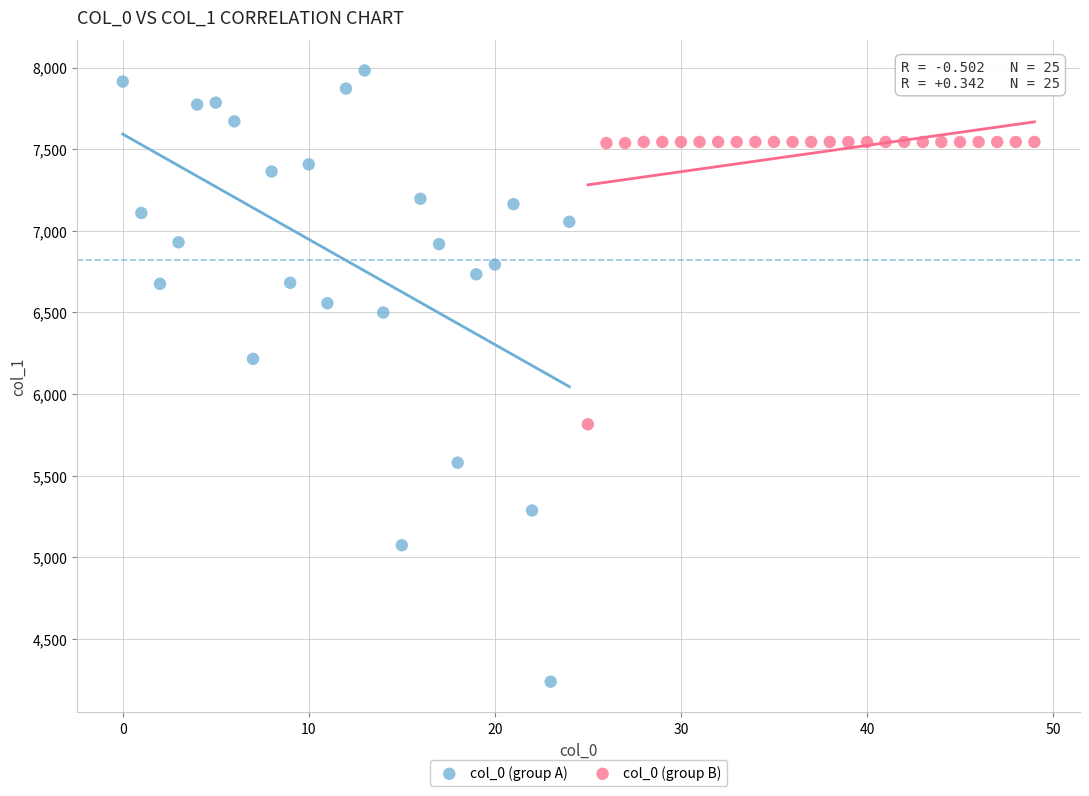

Which series has the largest Y range (max minus min)?

col_0 (group A)